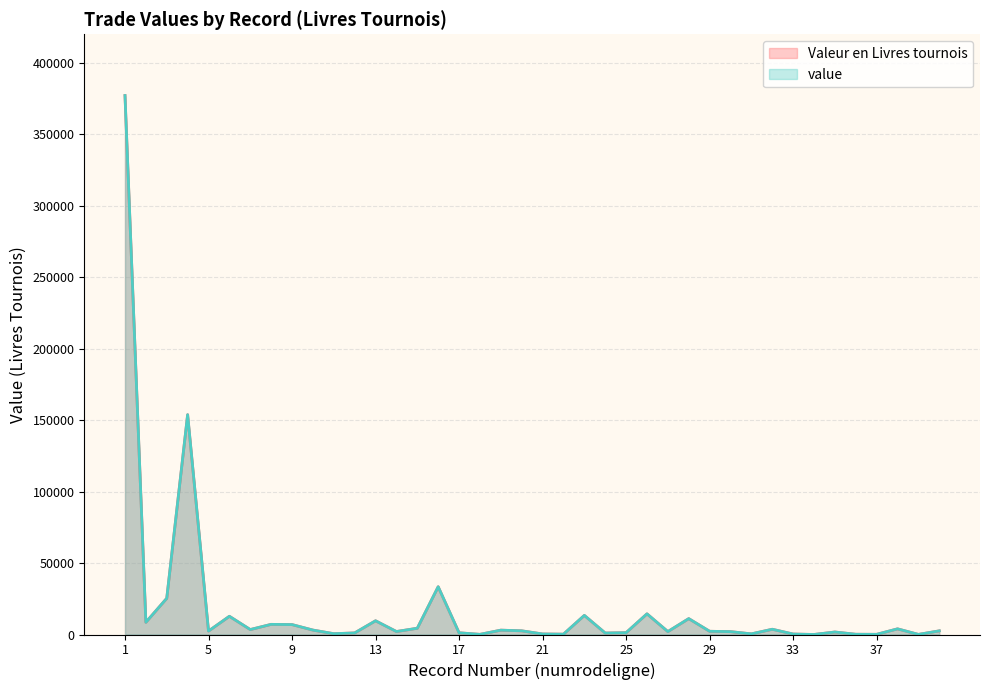

True or false: Valeur en Livres tournois and value cross at least once.

False